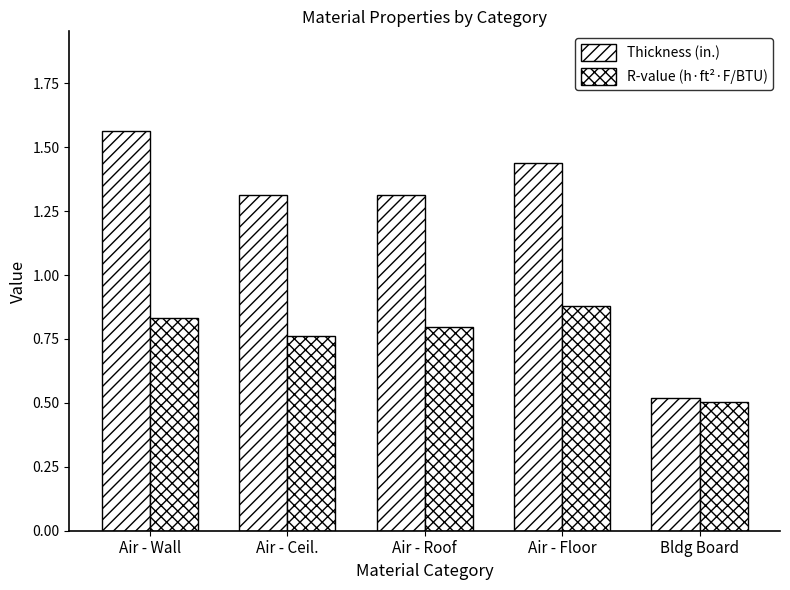

What is the difference between the R-value (h·ft²·F/BTU) values at Air - Floor and Air - Roof?

0.1